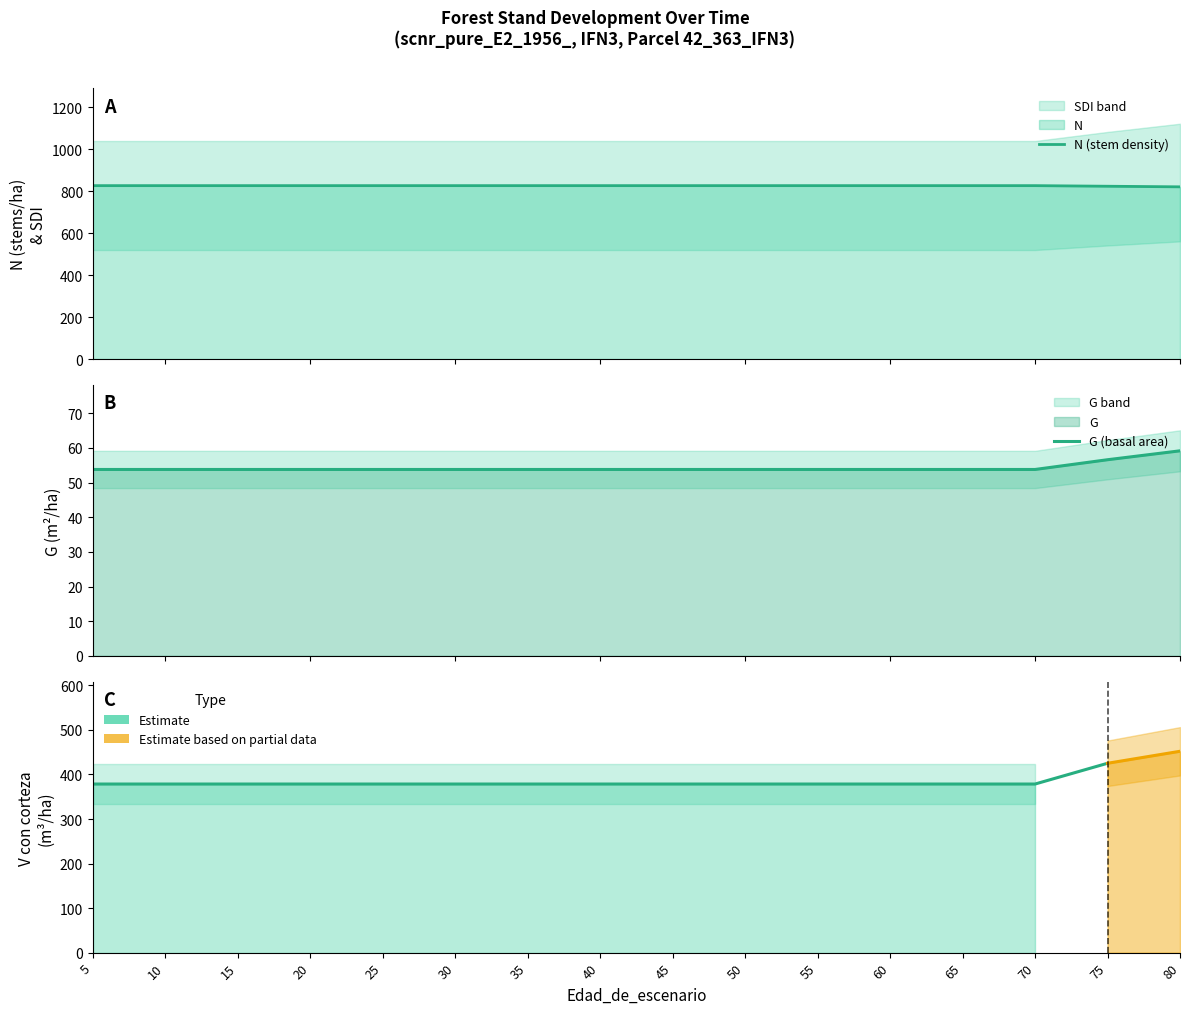

Which series has the widest spread of values?

N (stem density)